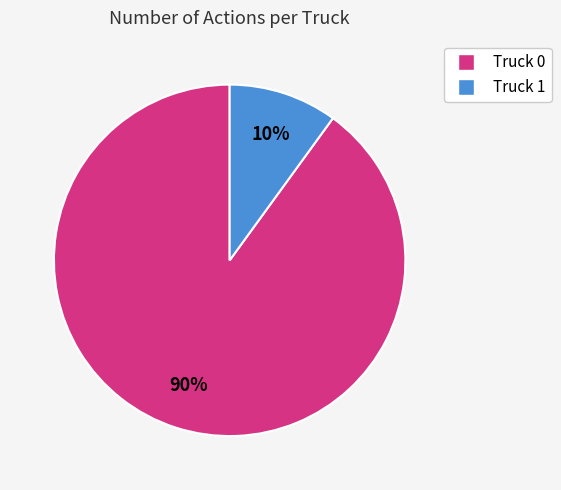

Approximately how many times larger is the value at Truck 1 compared to Truck 0?

0.1